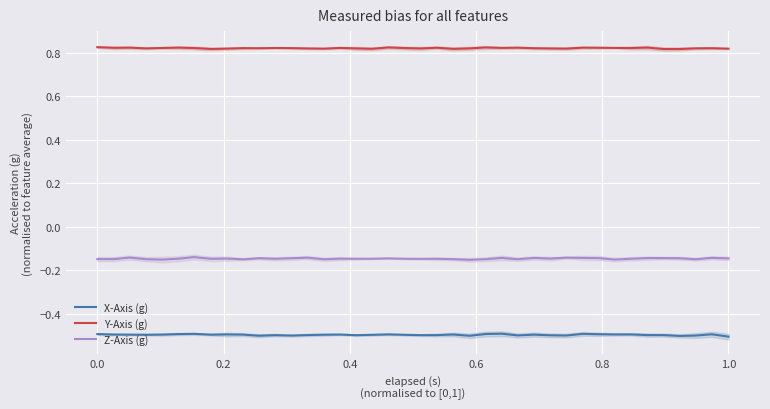

True or false: Y-Axis (g) and X-Axis (g) cross at least once.

False